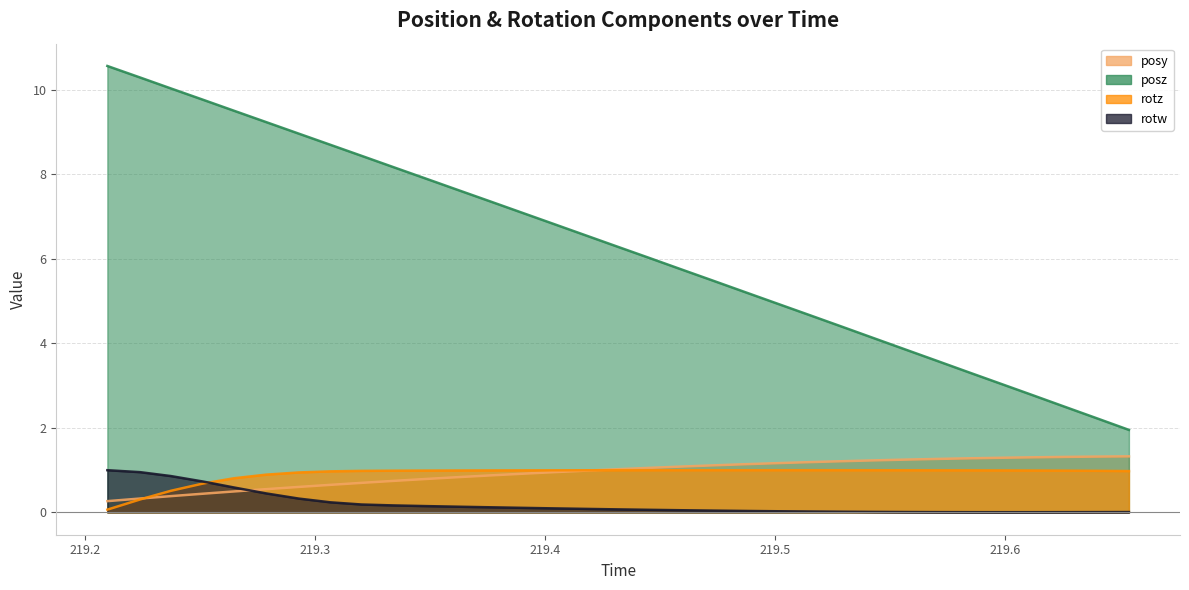

True or false: rotz has more than 1 points higher than both neighbors.

False